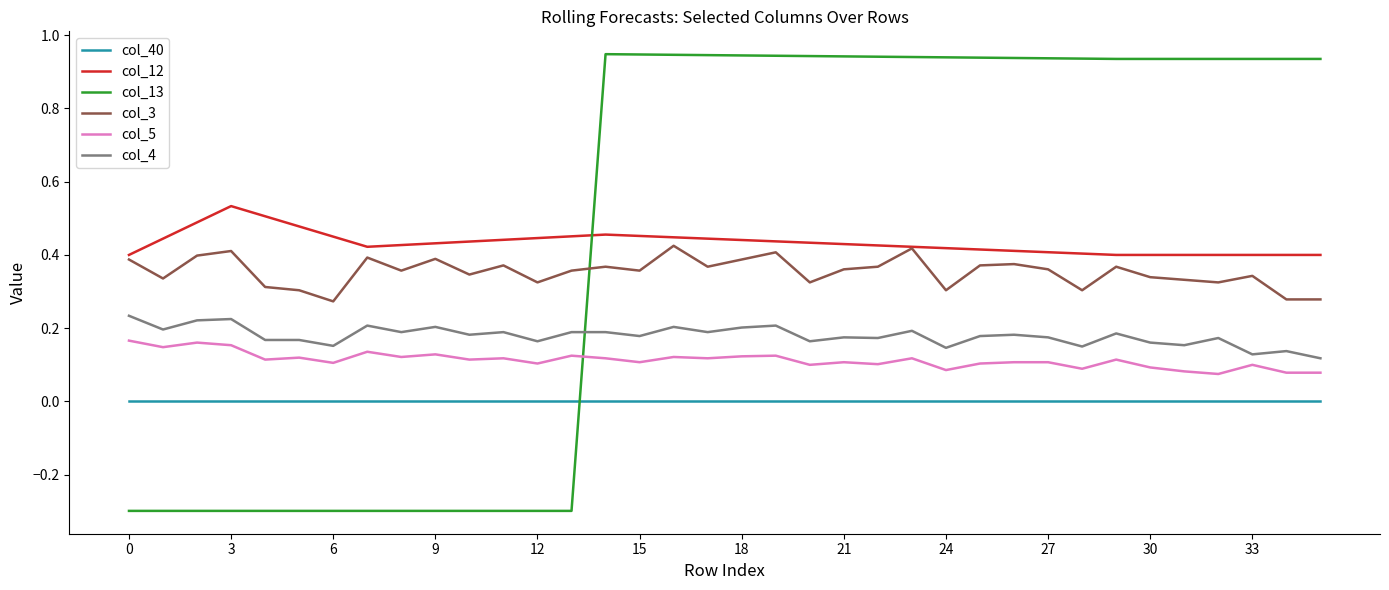

True or false: col_4 and col_5 intersect in this chart.

False